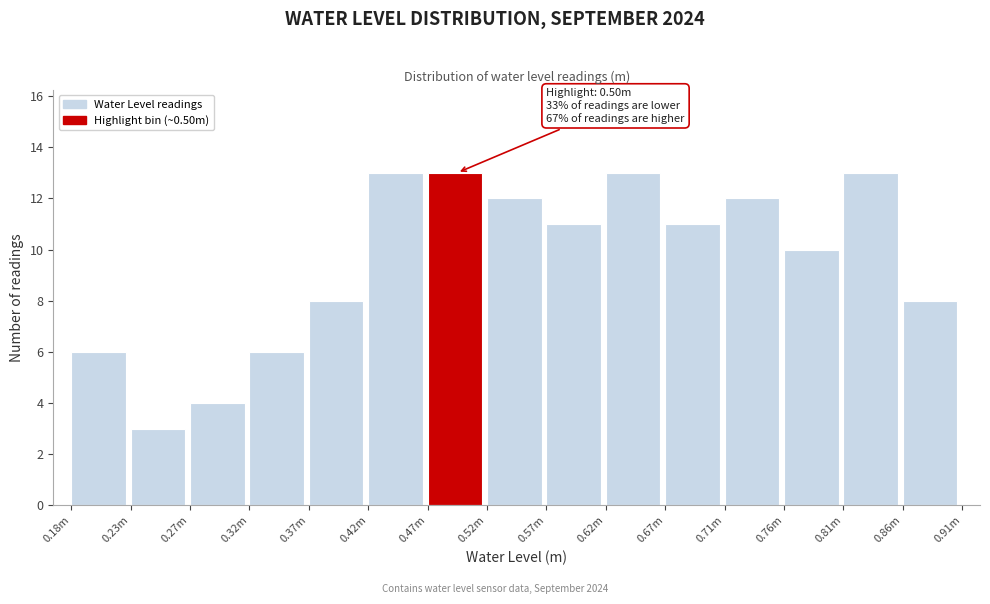

Reading left to right, transcribe all the data shown in this chart.

0.18m=6	0.23m=3	0.27m=4	0.32m=6	0.37m=8	0.42m=13	0.47m=13	0.52m=12	0.57m=11	0.62m=13	0.67m=11	0.71m=12	0.76m=10	0.81m=13	0.86m=8